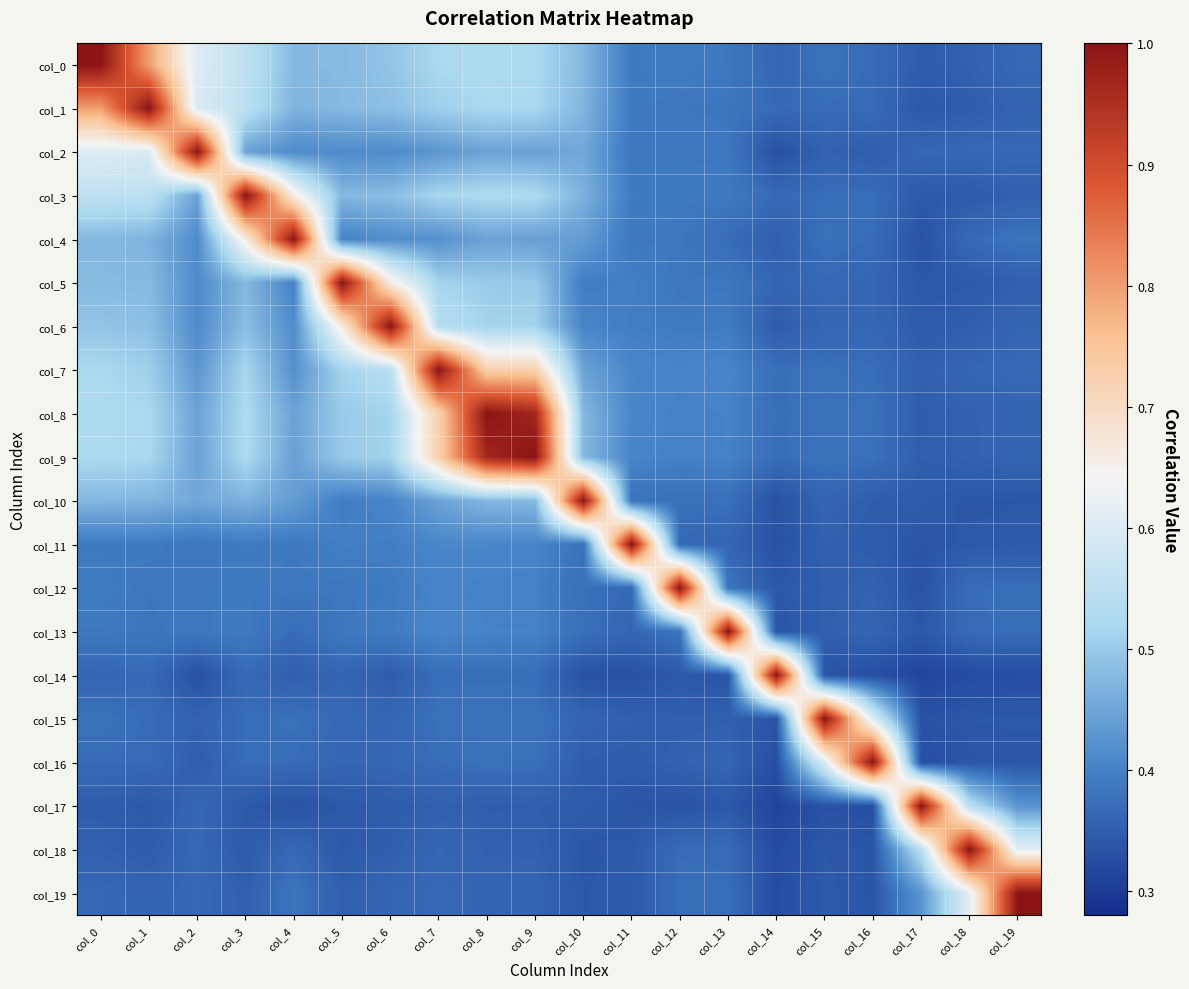

At how many categories does at least one series exceed 0?

20